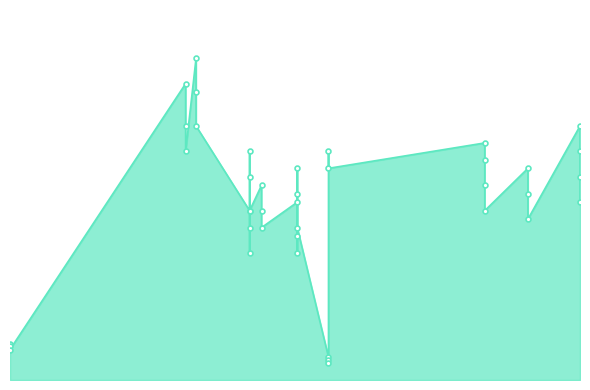

List the labels in order of value, largest first.

2021-06-30, 2021-06-23, 2021-06-30, 2021-06-23, 2022-03-15, 2021-06-30, 2022-01-10, 2021-06-23, 2021-08-05, 2022-03-15, 2021-09-27, 2022-01-10, 2021-09-27, 2021-09-06, 2022-02-08, 2021-08-05, 2022-03-15, 2021-08-13, 2022-01-10, 2021-09-06, 2022-02-08, 2022-03-15, 2021-09-06, 2021-08-05, 2021-08-05, 2021-08-13, 2022-01-10, 2022-02-08, 2021-08-05, 2021-09-06, 2021-08-13, 2021-09-06, 2021-08-05, 2021-09-06, 2021-02-25, 2021-02-25, 2021-02-25, 2021-09-27, 2021-09-27, 2021-09-27